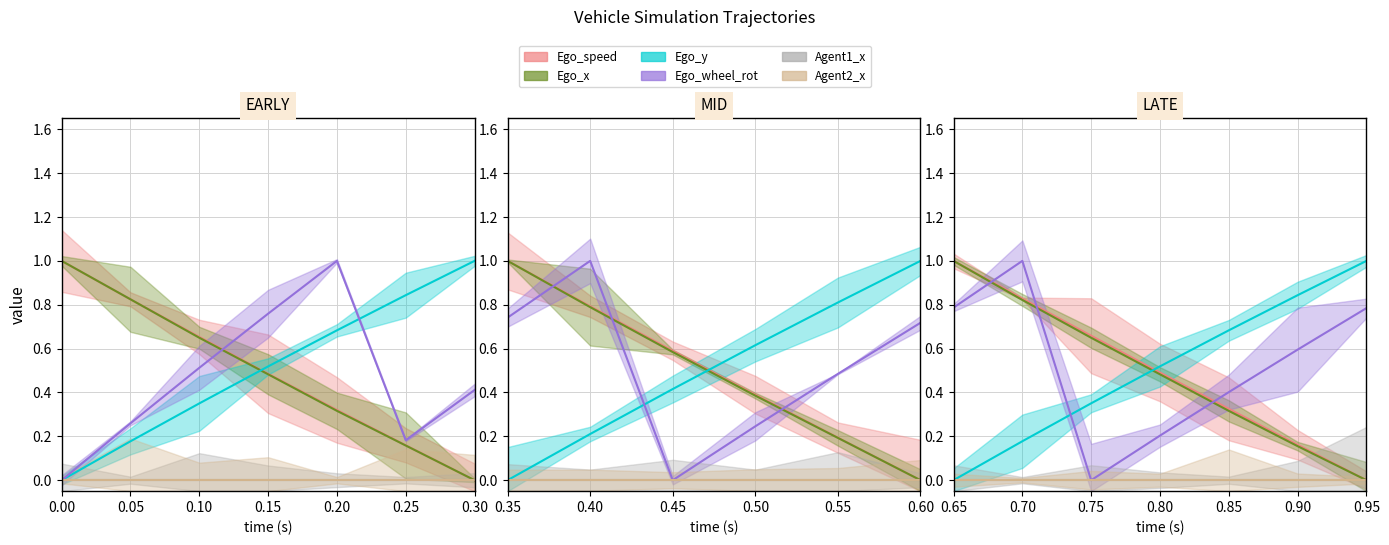

True or false: Ego_speed and Agent2_x intersect in this chart.

False